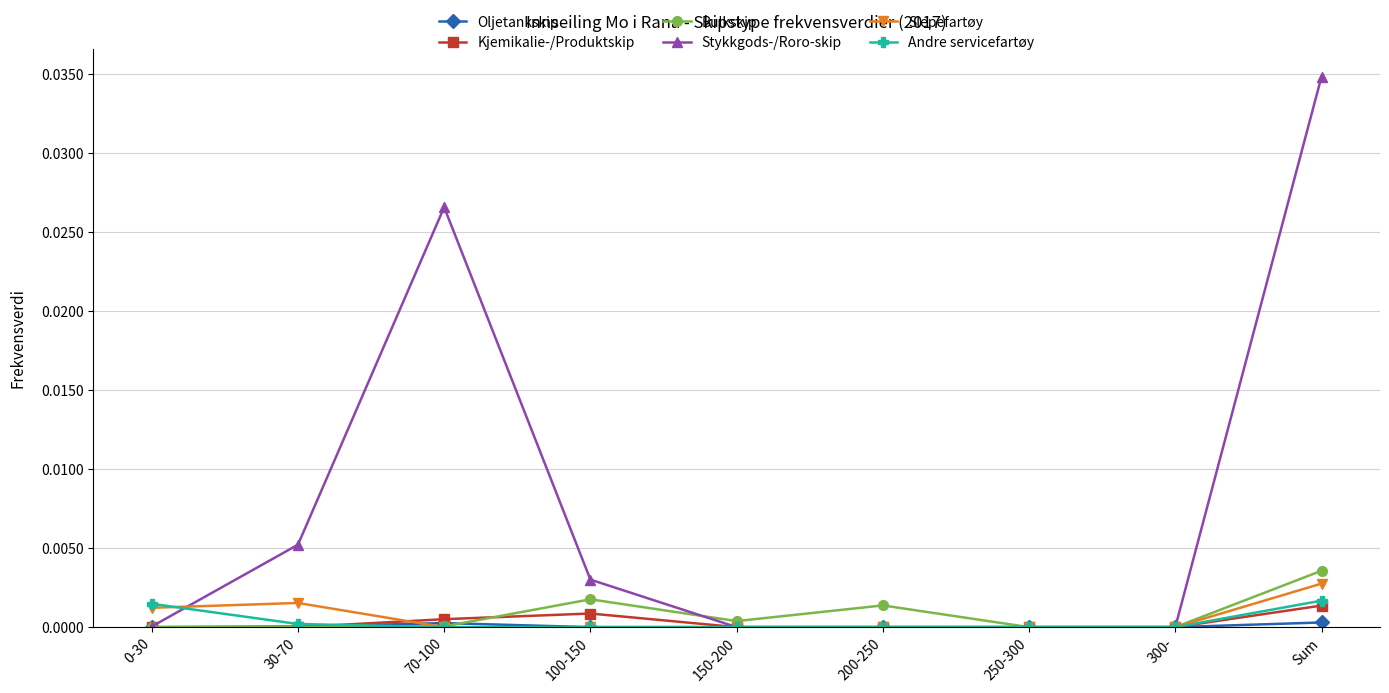

What is the label of the 6th point from the right?

100-150